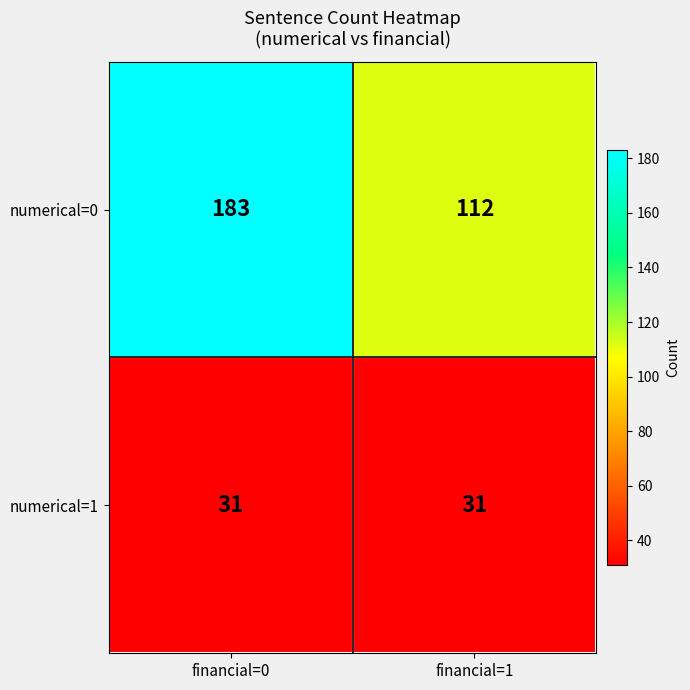

Rank the series by their maximum value, from lowest to highest.

numerical=1, numerical=0